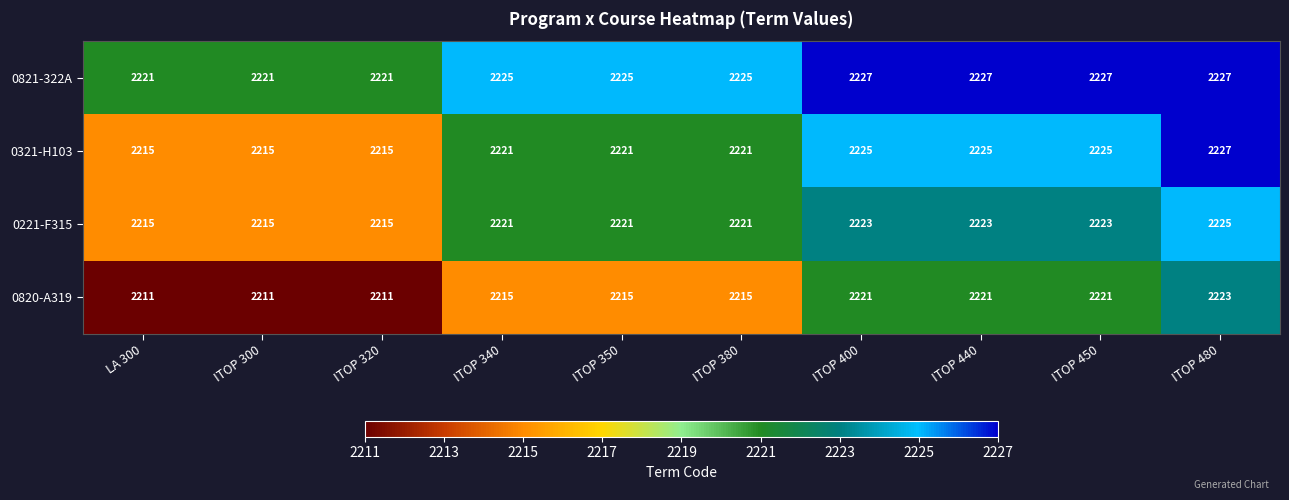

Is it true that 0221-F315 equals 2221 at ITOP 350?

True